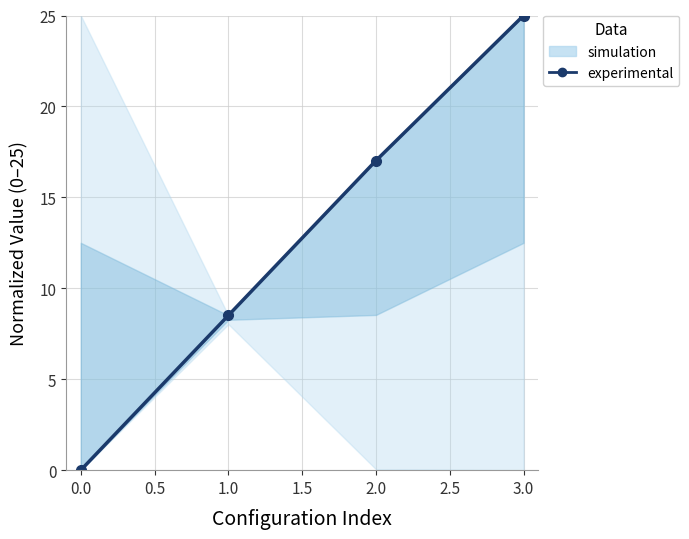

Reading left to right, what are all the values shown in this chart?

0.0	8.5	17.0	25.0